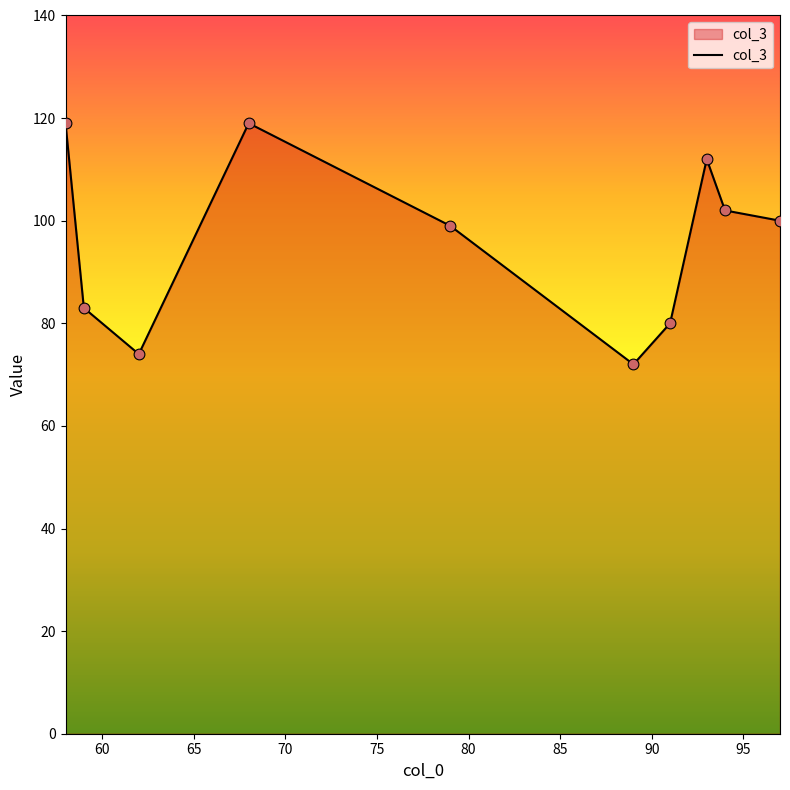

What is the maximum value shown in the chart?

119